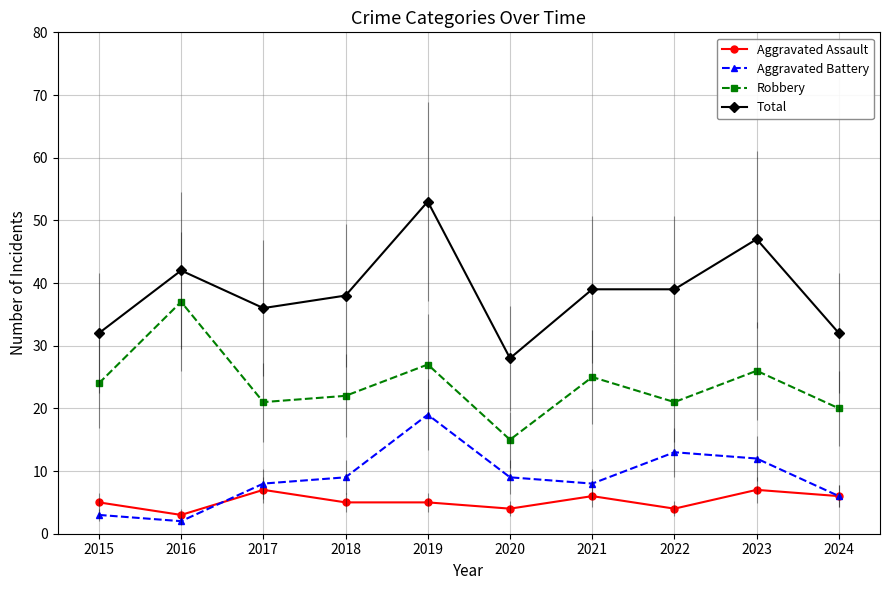

What is the minimum value for Robbery?

15